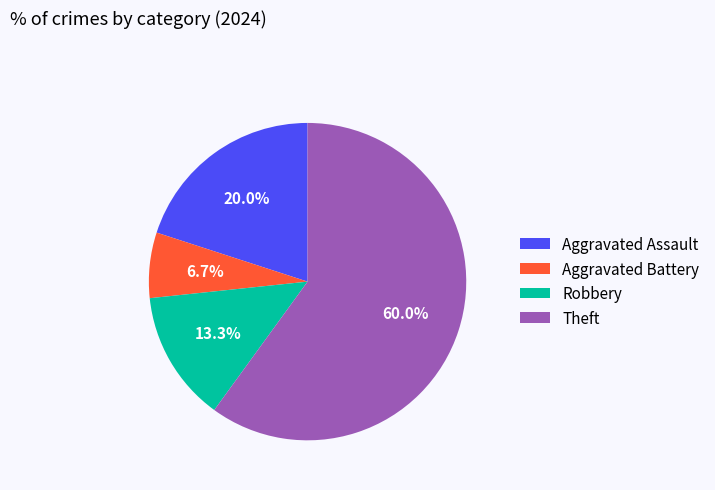

Count the number of slices in the pie.

4